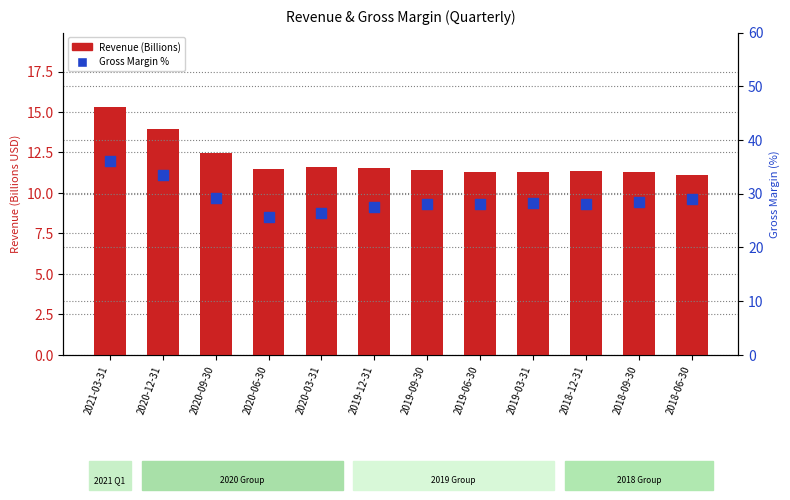

Which series contains the highest Y value?

Gross Margin %